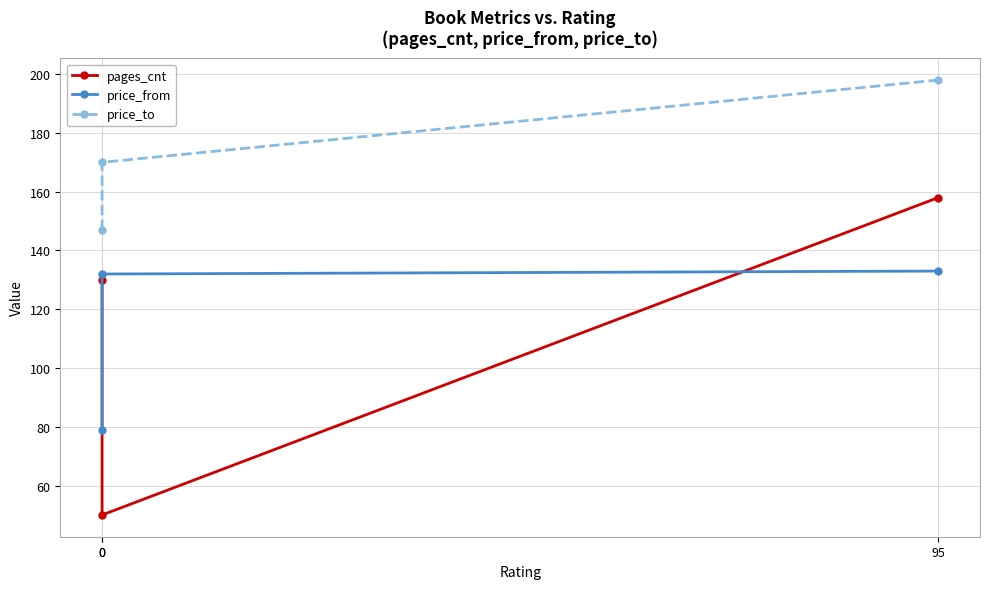

What is the sum of the pages_cnt values at 0 and 0?

180